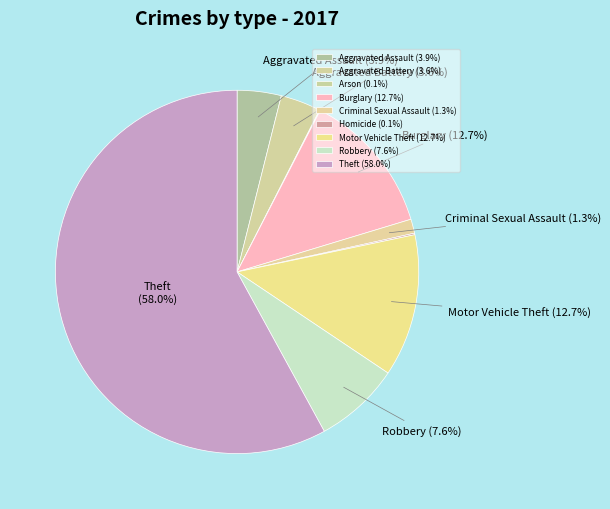

Count the number of slices in the pie.

9